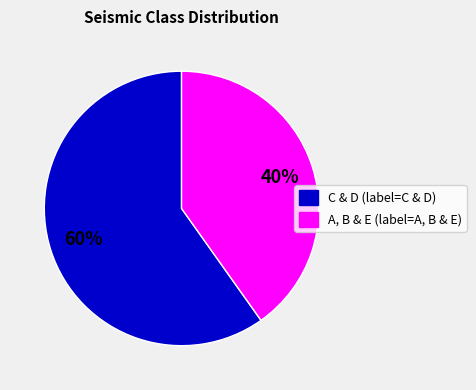

Does any single category account for the majority?

Yes